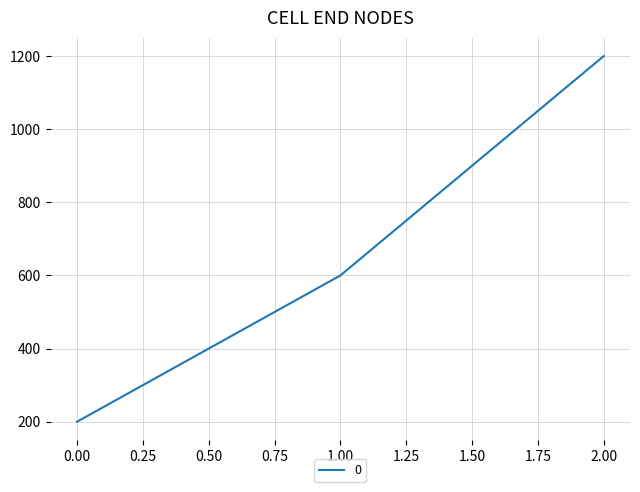

Reading left to right, list all the values displayed in this chart.

200	600	1200